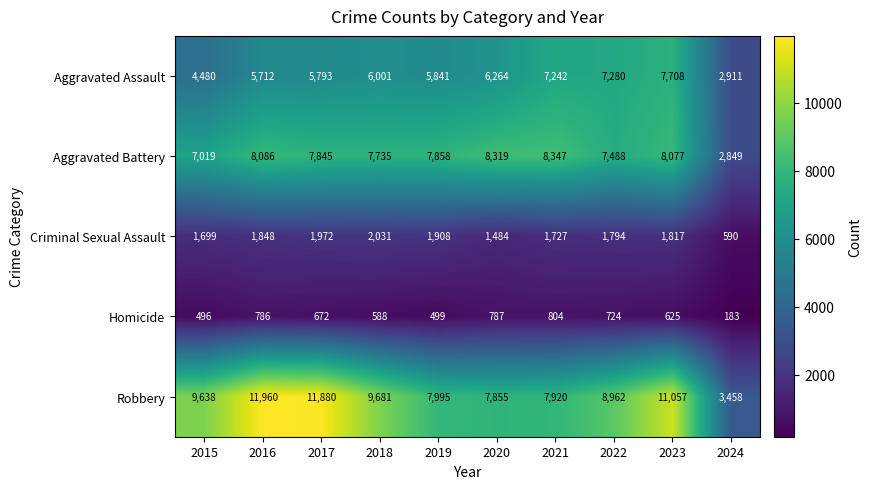

The Homicide series shows 295 at 2019. True or false?

False